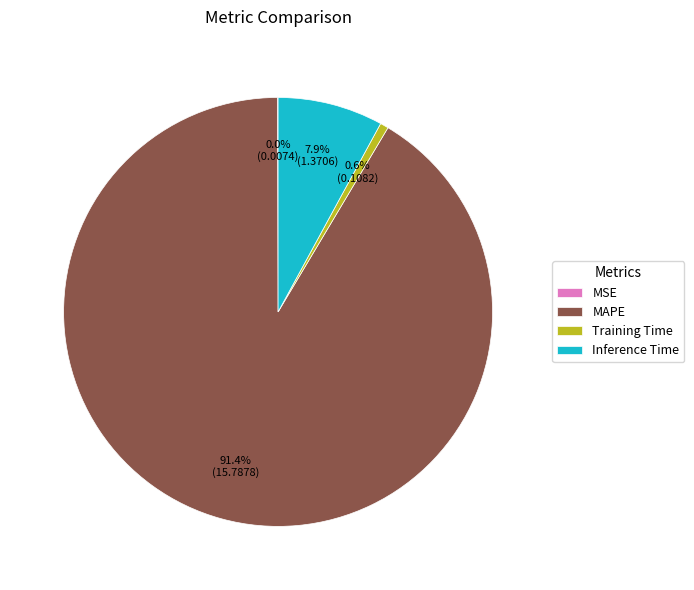

What is the majority slice?

MAPE